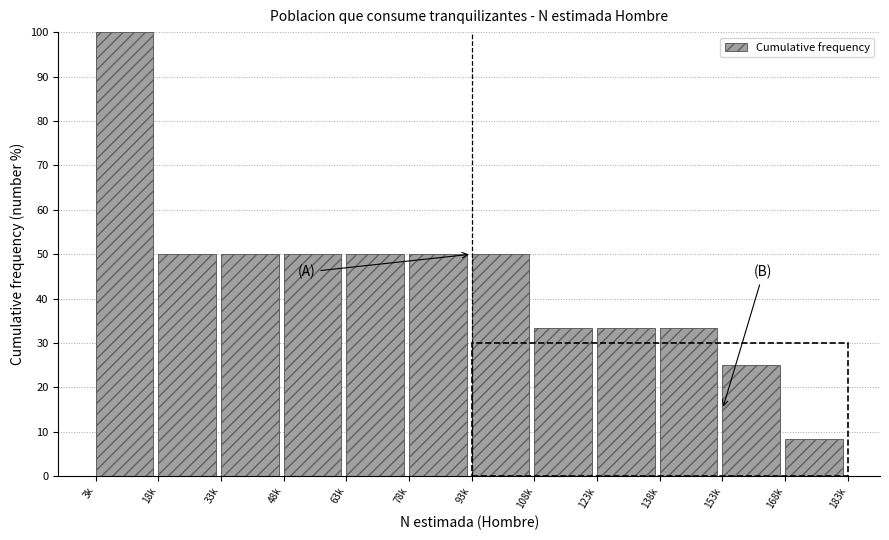

Reading left to right, transcribe all the data shown in this chart.

100.0	50.0	50.0	50.0	50.0	50.0	50.0	33.3	33.3	33.3	25.0	8.3